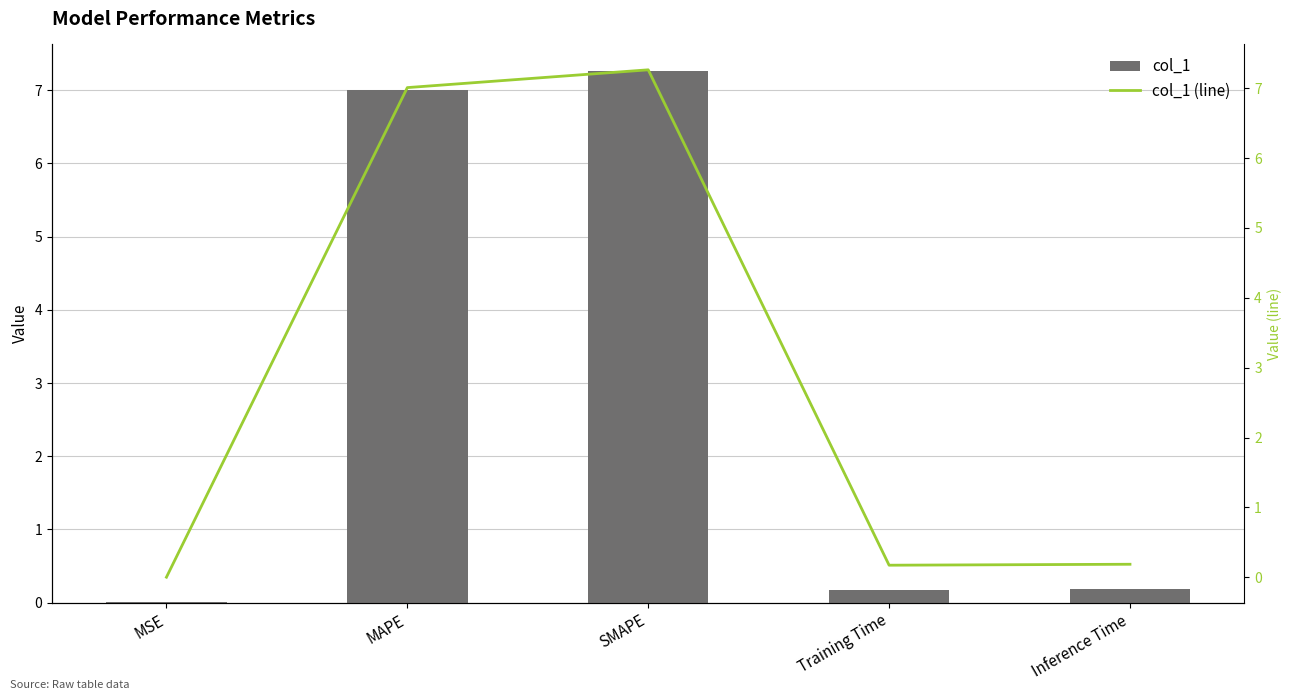

At which label is col_1 closest to 3?

Inference Time